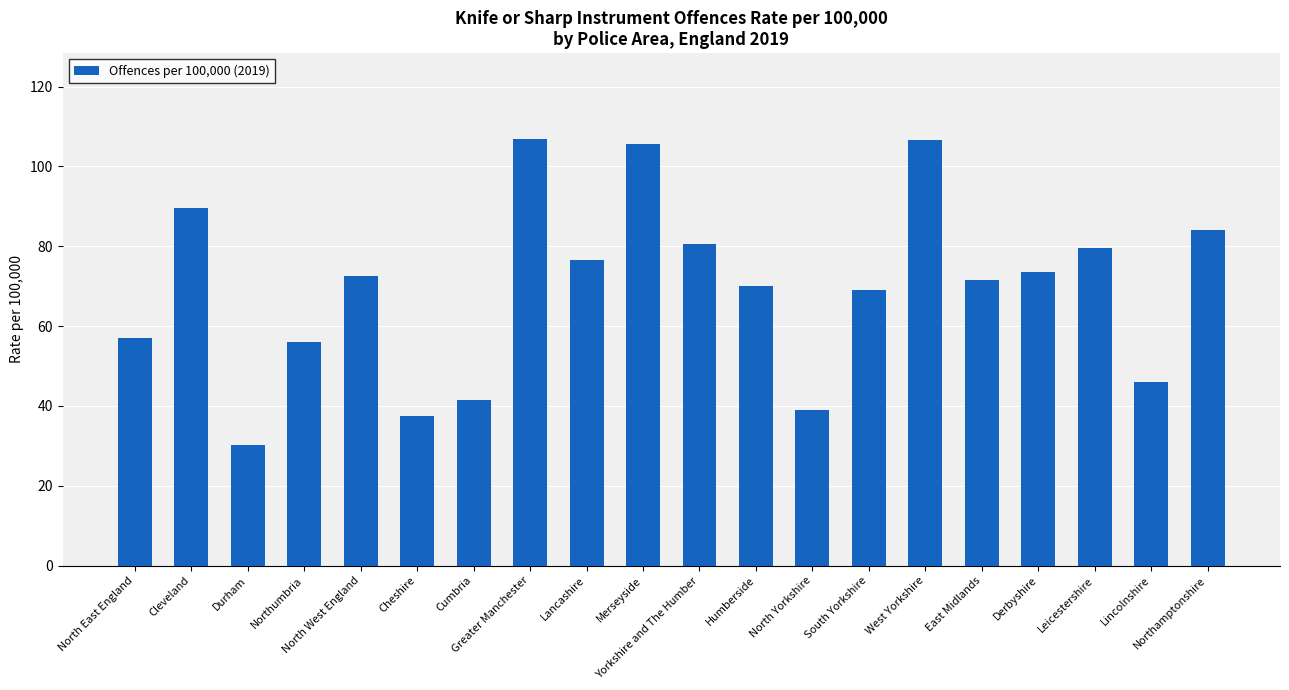

What is the difference between the second highest and second lowest values?

69.3